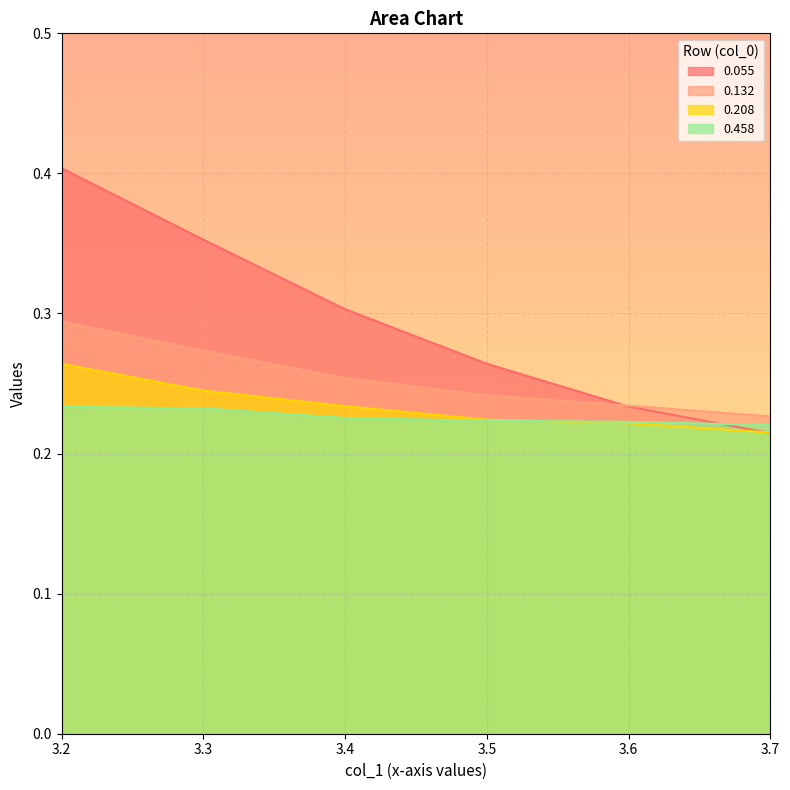

The 0.132 series shows 0.3 at 3.4. True or false?

True